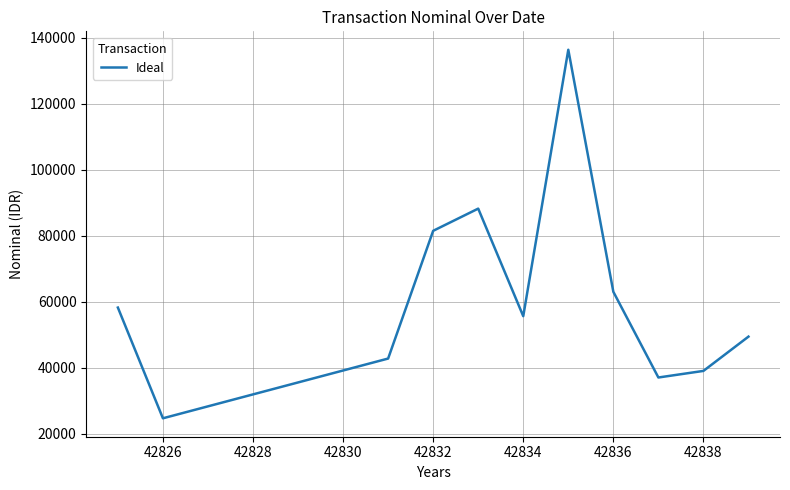

What is the average value?

61431.6